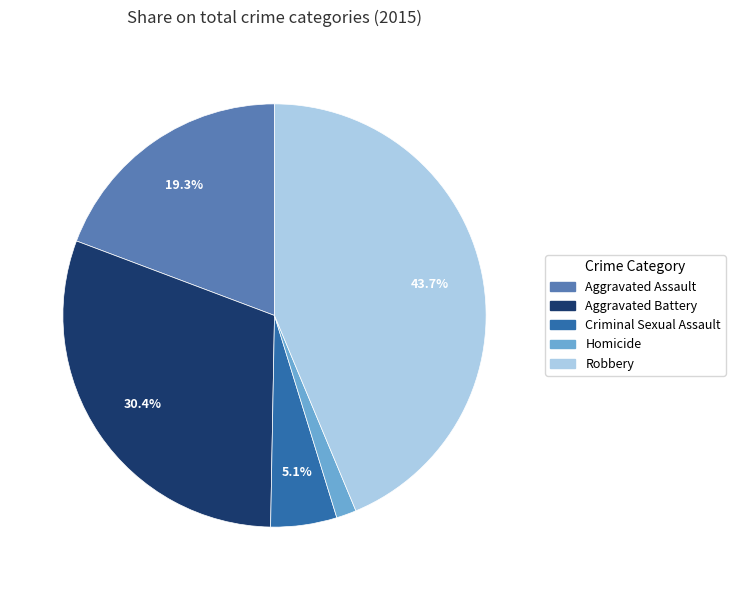

To the nearest percent, what portion does Criminal Sexual Assault represent?

5%